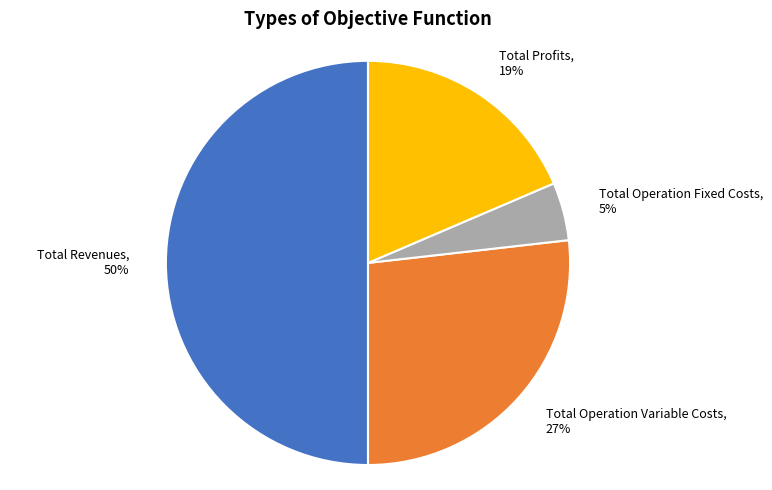

Is the sum of Total Profits and Total Operation Fixed Costs greater than half?

No